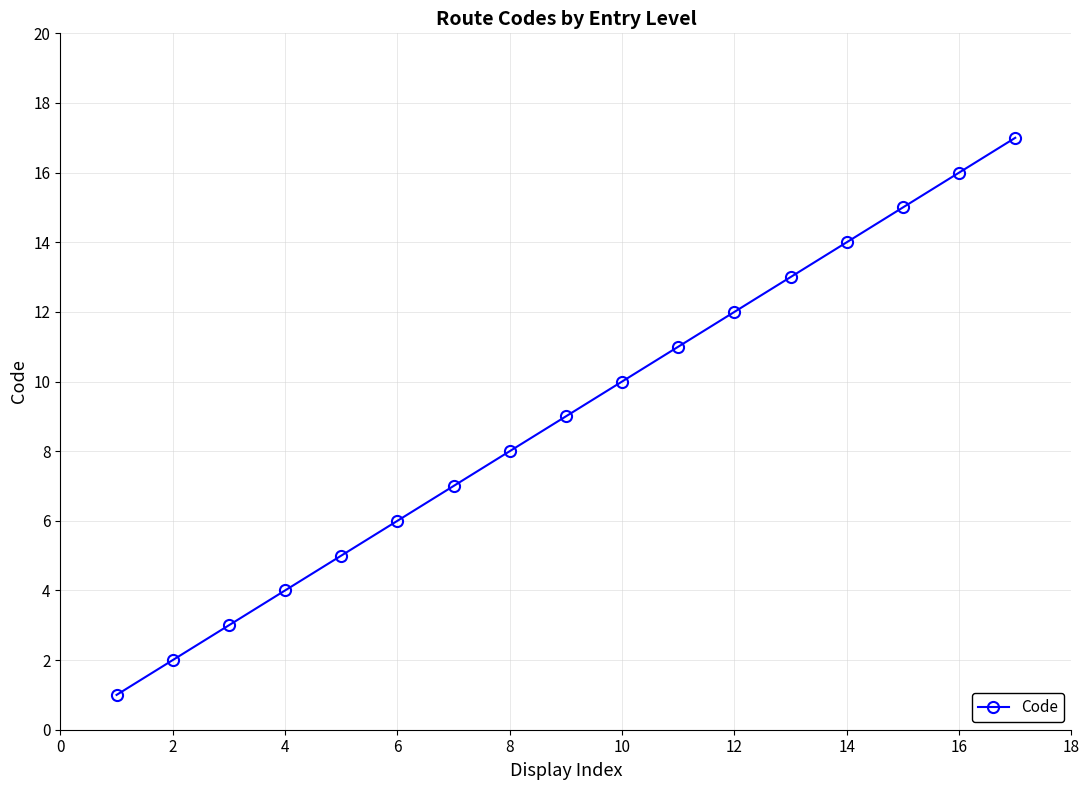

True or false: there are more than 2 points higher than both neighbors.

False